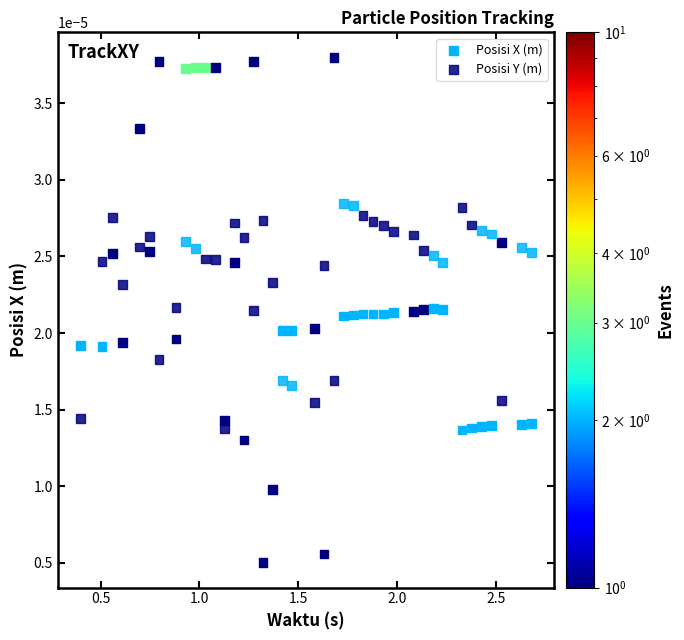

What is the X range (max minus min) for the scatter plot?

2.3